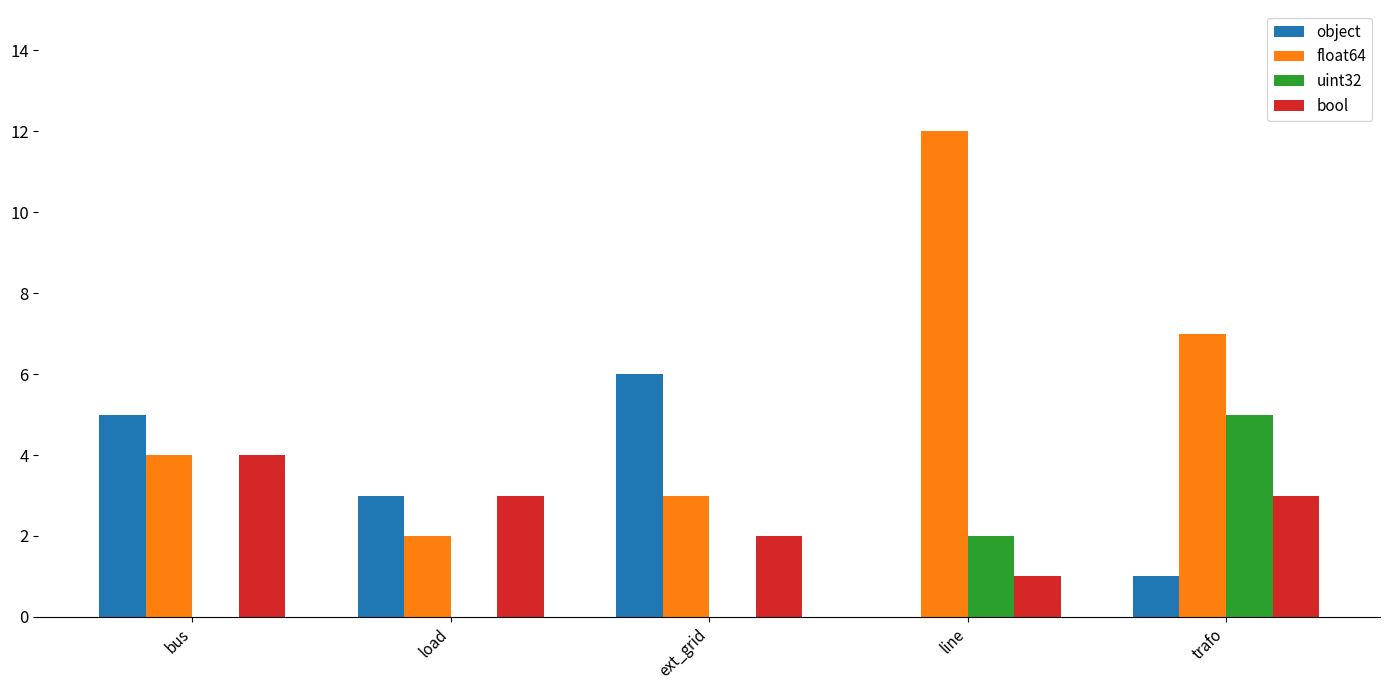

What are all the series names shown in the legend?

object, float64, uint32, bool